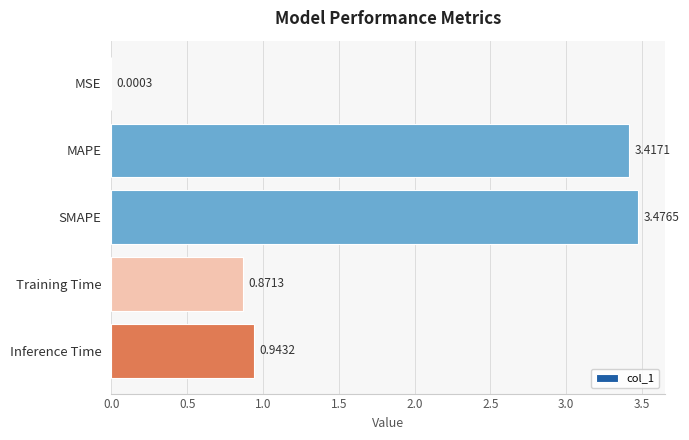

Which category has the highest value across all series?

SMAPE